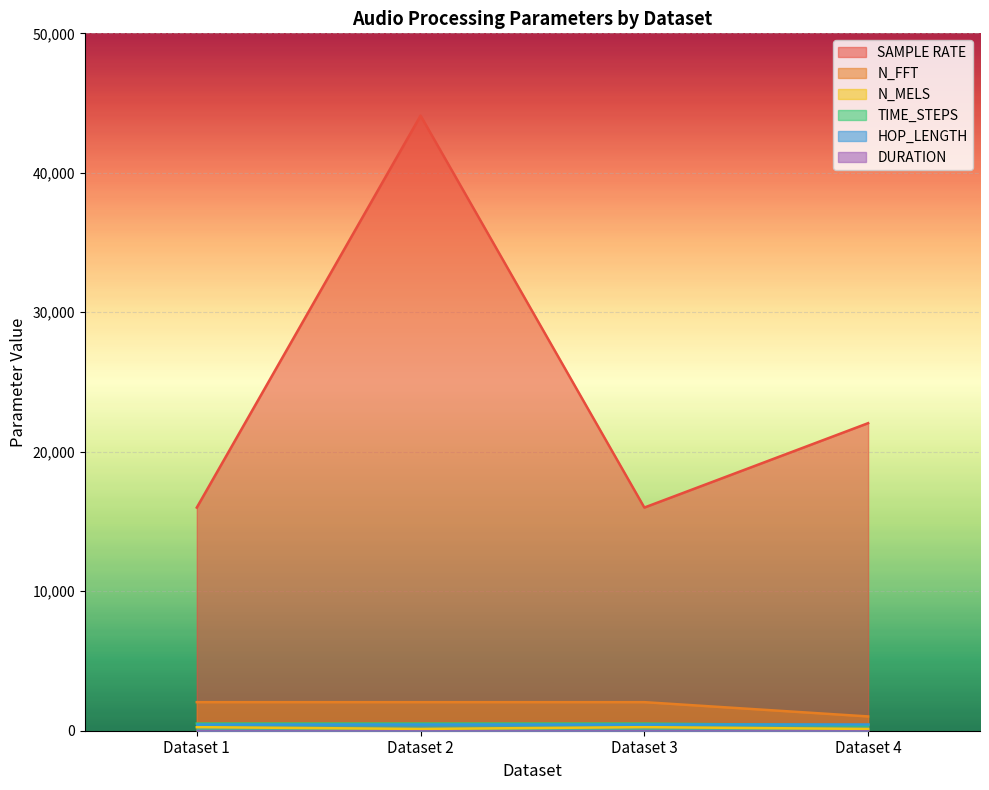

What is the value of the N_FFT point at the 3rd from the left?

2048